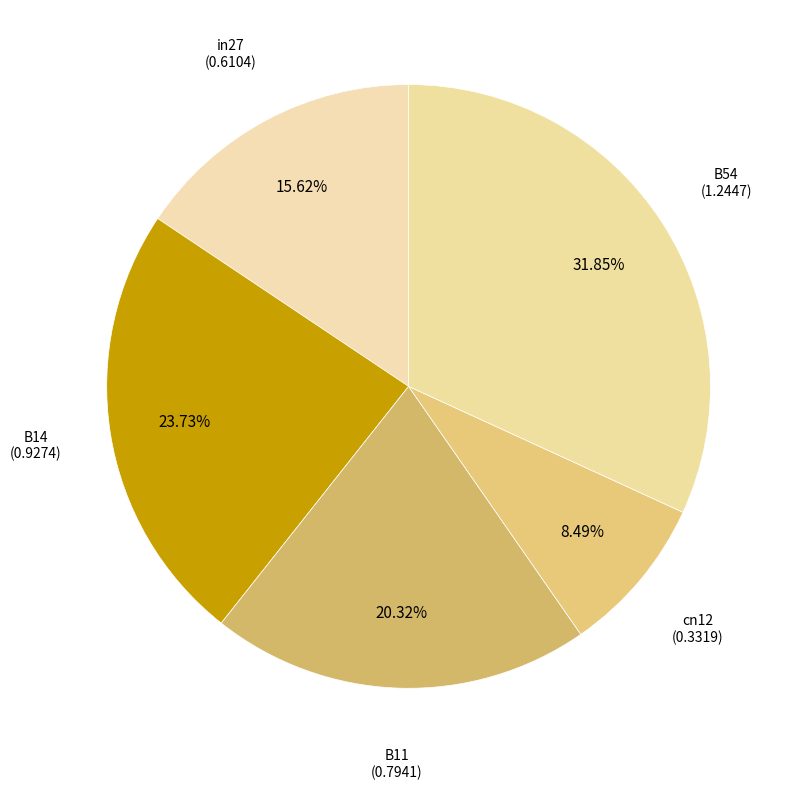

What percentage is the cn12 slice, to the nearest percent?

8%